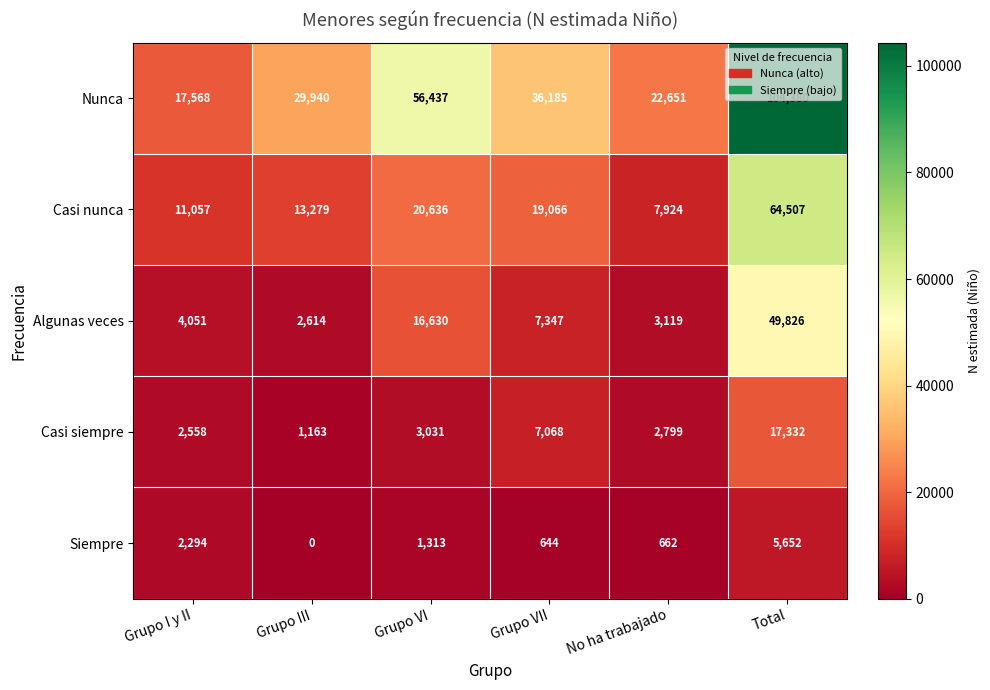

Which series changed the most between Grupo VI and Grupo VII?

Nunca